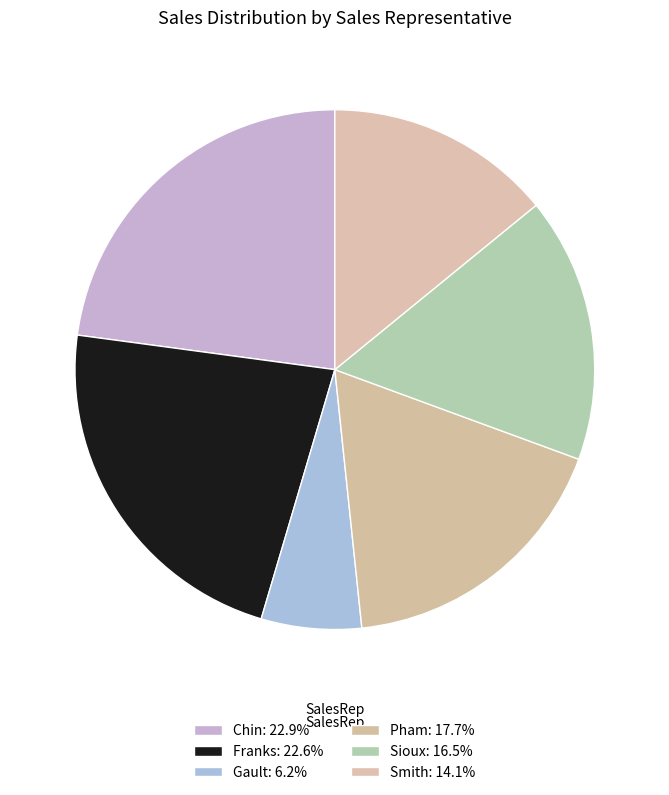

How many segments does this pie chart have?

6